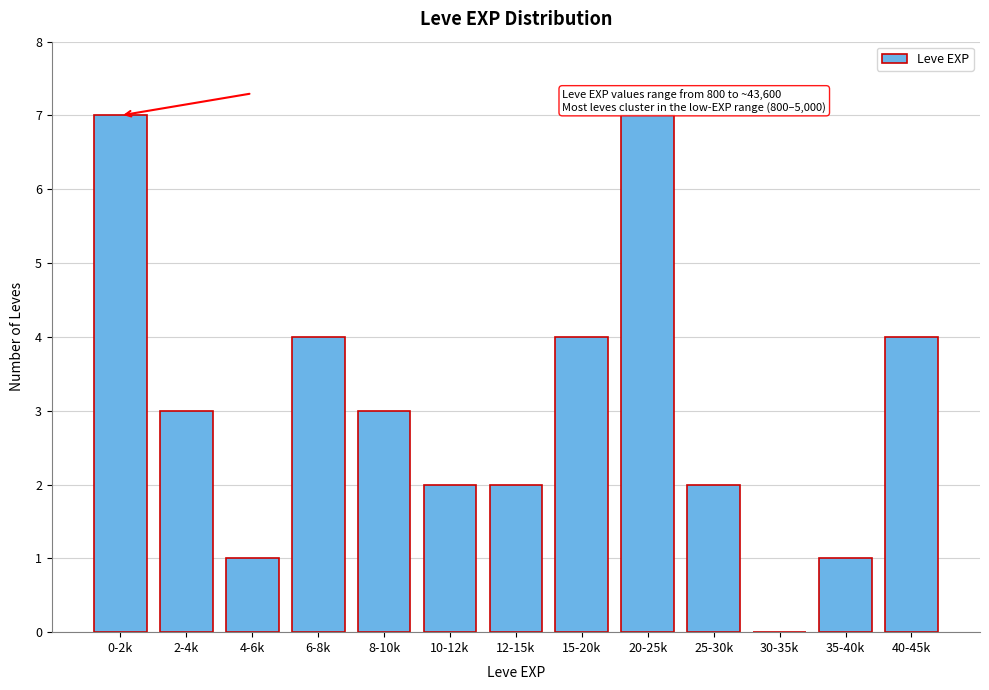

Reading left to right, list all the values displayed in this chart.

0-2k=7	2-4k=3	4-6k=1	6-8k=4	8-10k=3	10-12k=2	12-15k=2	15-20k=4	20-25k=7	25-30k=2	30-35k=0	35-40k=1	40-45k=4